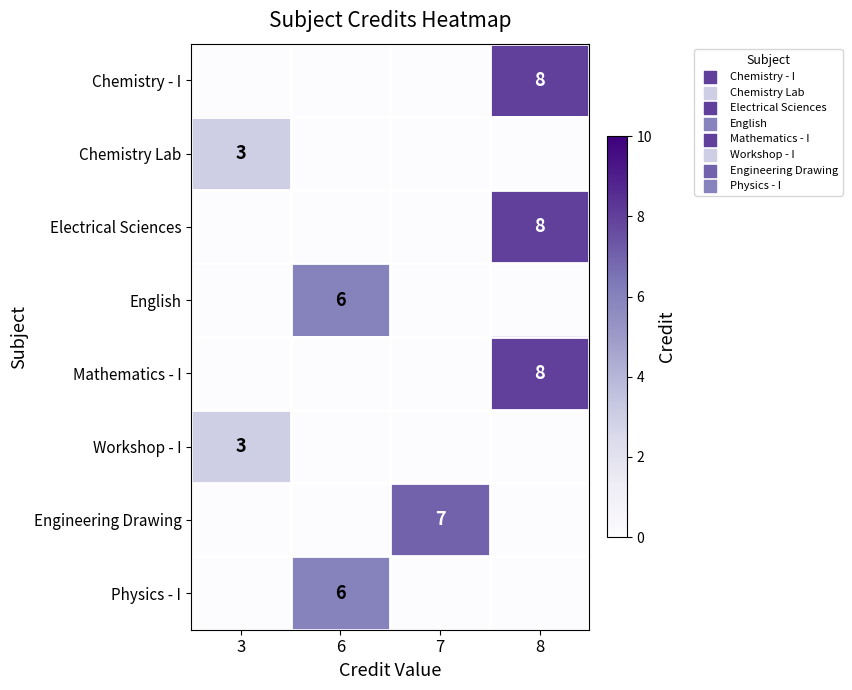

True or false: Chemistry - I has a value of 8 at 8.

True